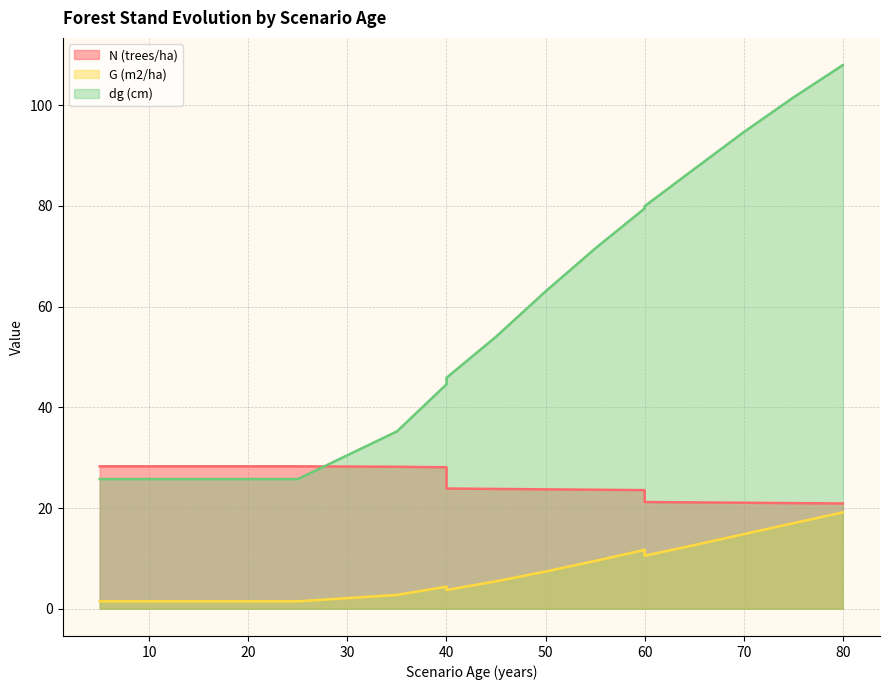

At how many categories does at least one series exceed 84?

4